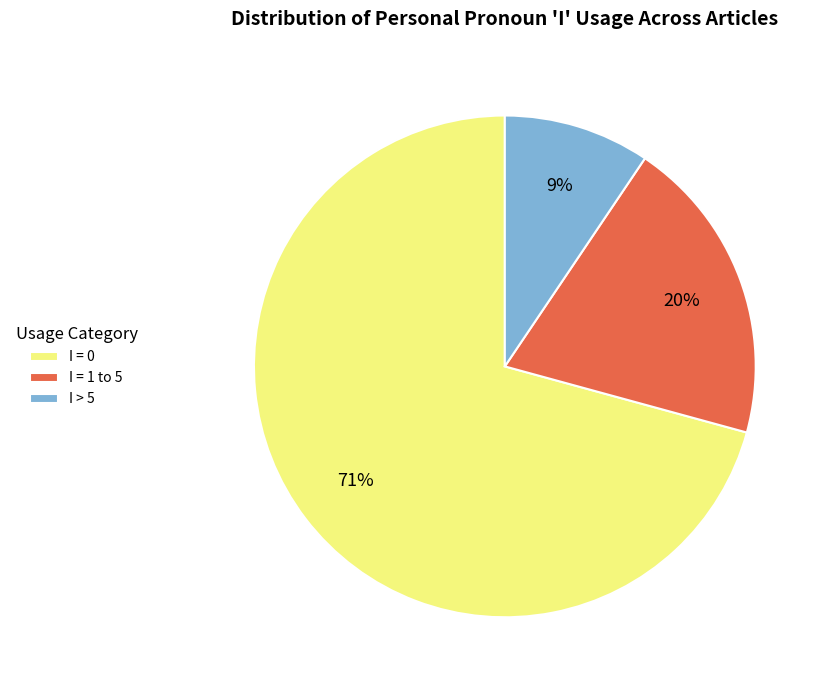

To the nearest percent, what is the difference between the I = 1 to 5 and I = 0 slice percentages?

51%